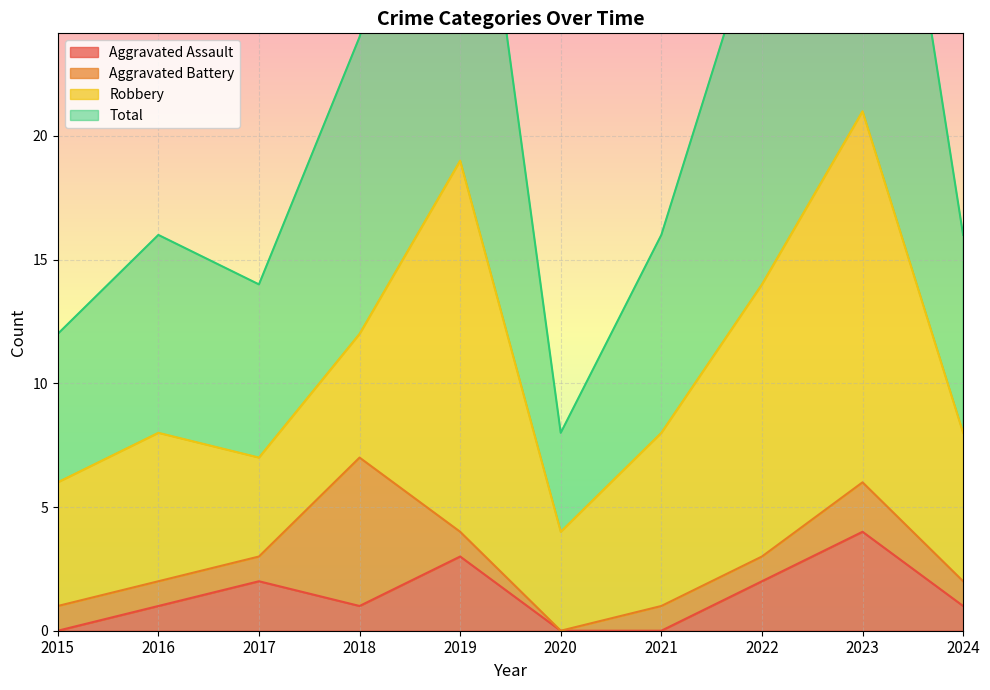

True or false: Aggravated Assault and Total intersect in this chart.

False